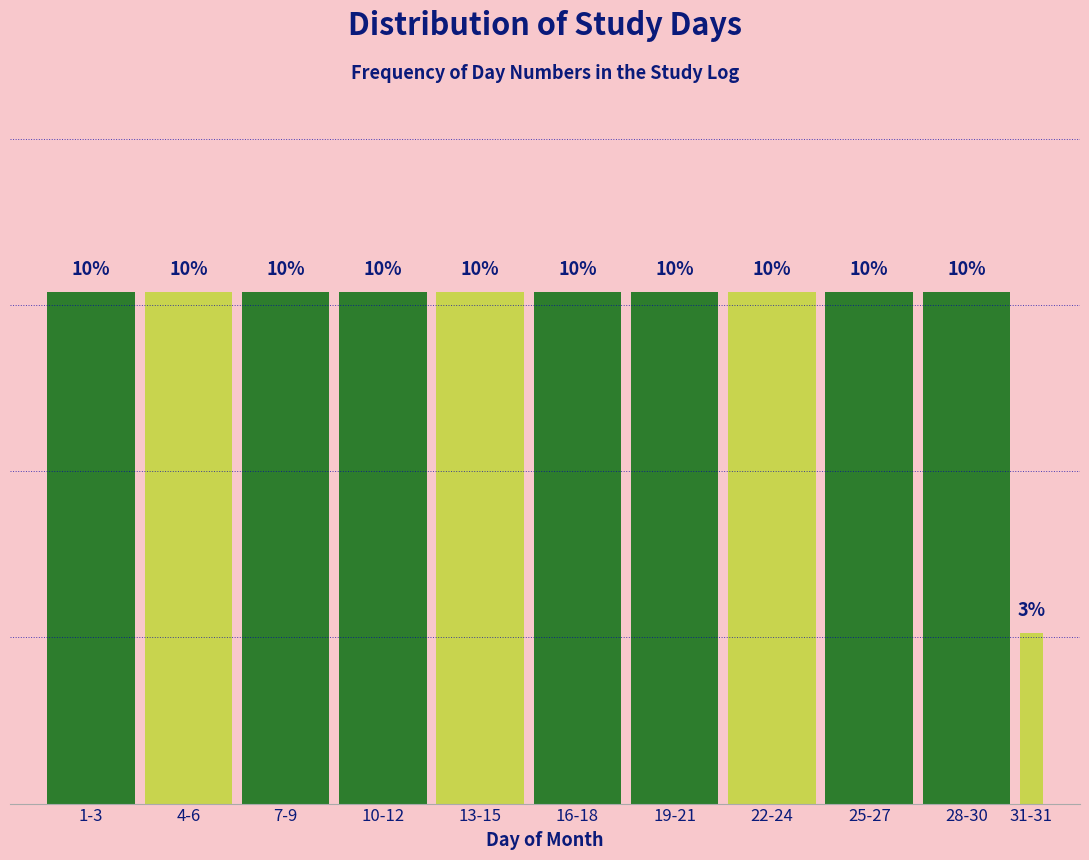

Does the chart contain any negative values?

No